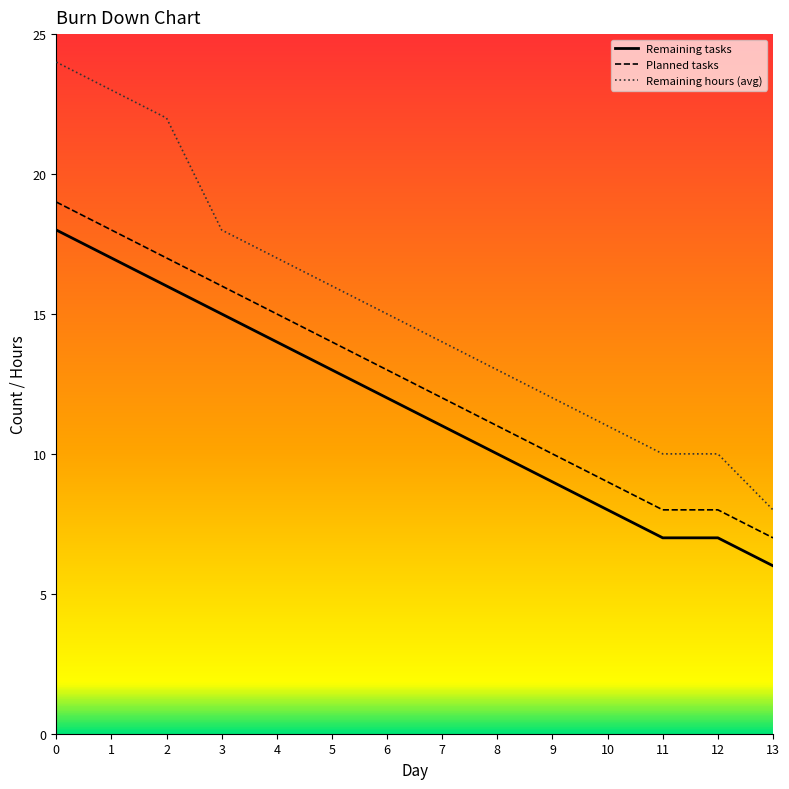

Between 10 and 11, which series saw the biggest shift?

Remaining tasks